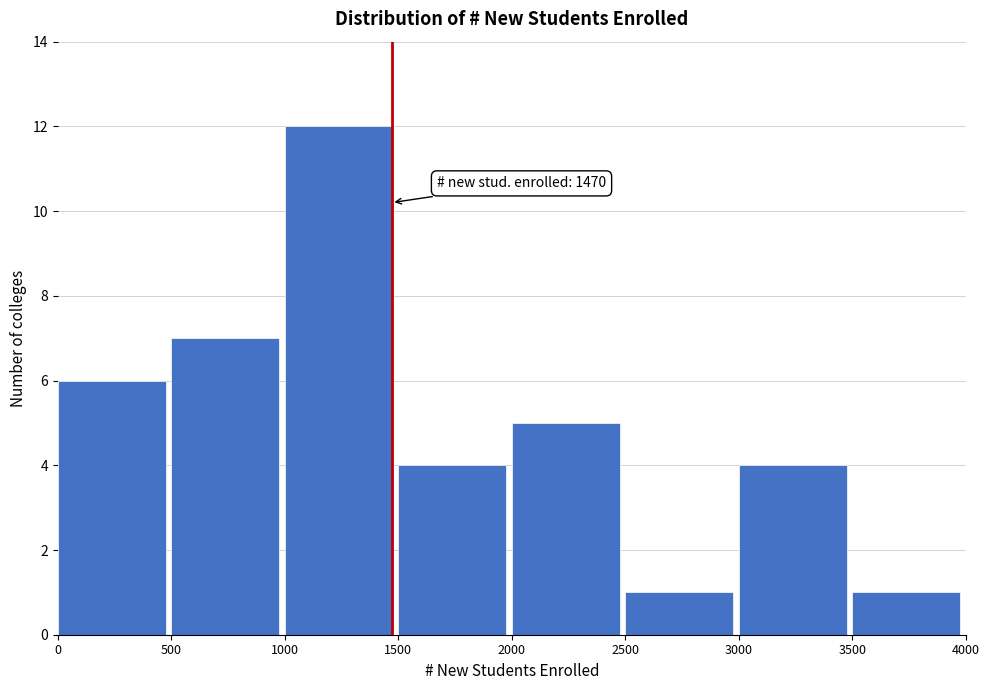

Which range on the x-axis has the tallest bar?

1000 to 1500